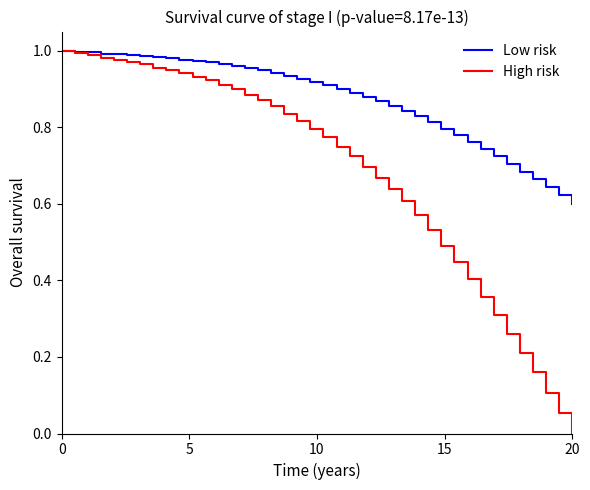

Which series has the widest spread of values?

High risk